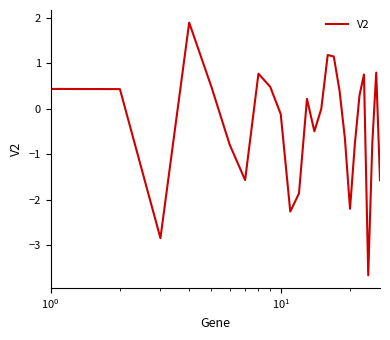

What is the minimum value shown in the chart?

-3.7